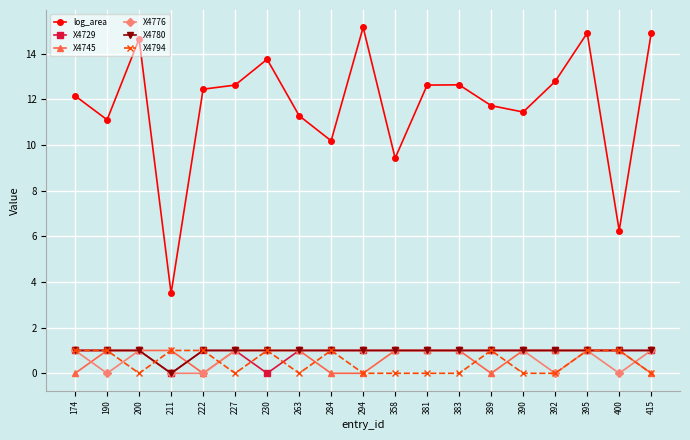

Where is the first local maximum for X4776?

200